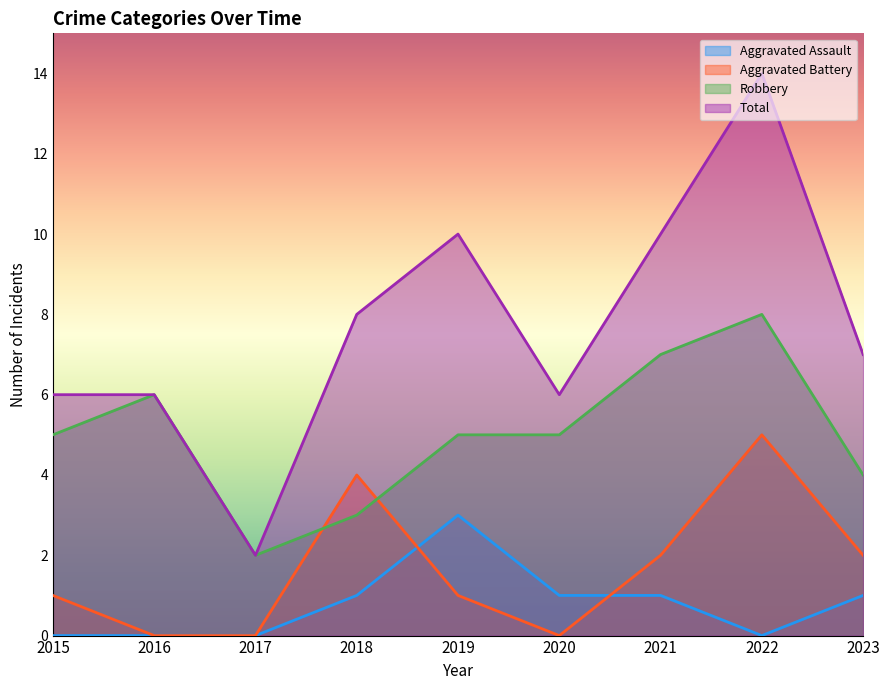

True or false: Total has a value of 10 at 2019.

True